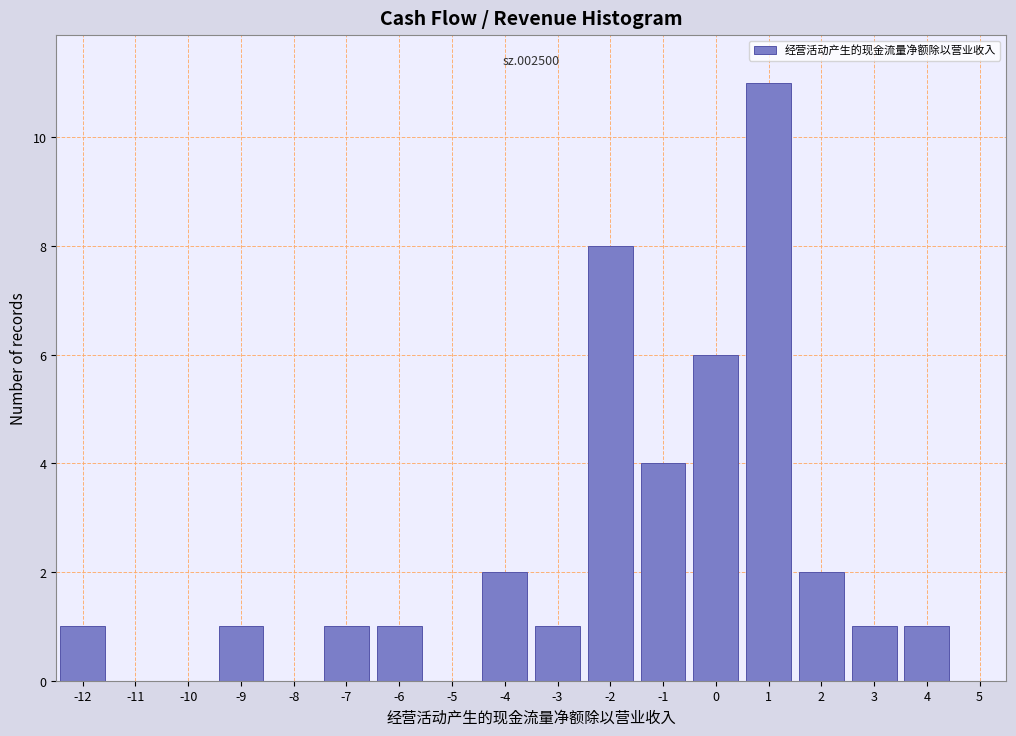

Which range on the x-axis has the tallest bar?

0.5 to 1.5